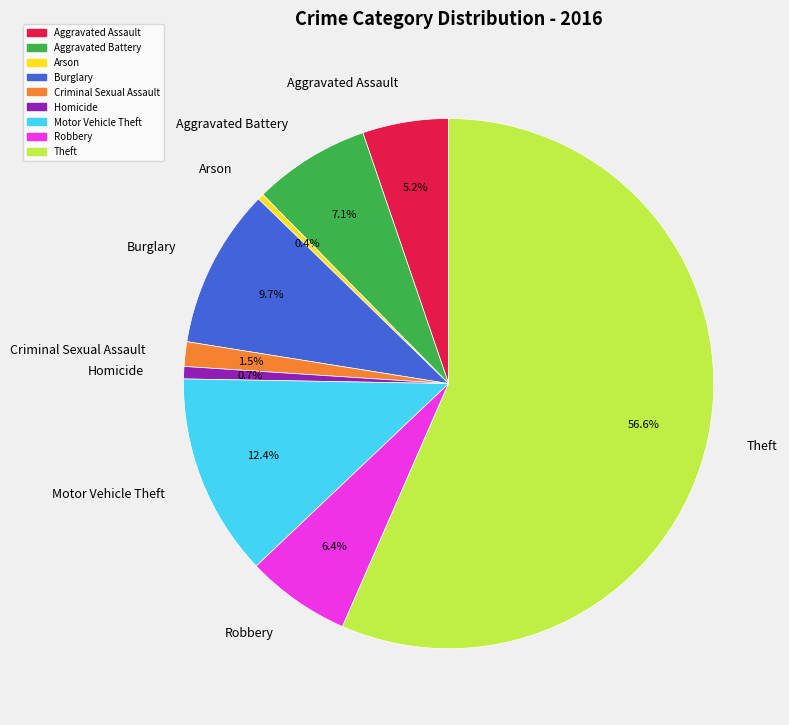

True or false: Burglary accounts for 15% of the total.

False